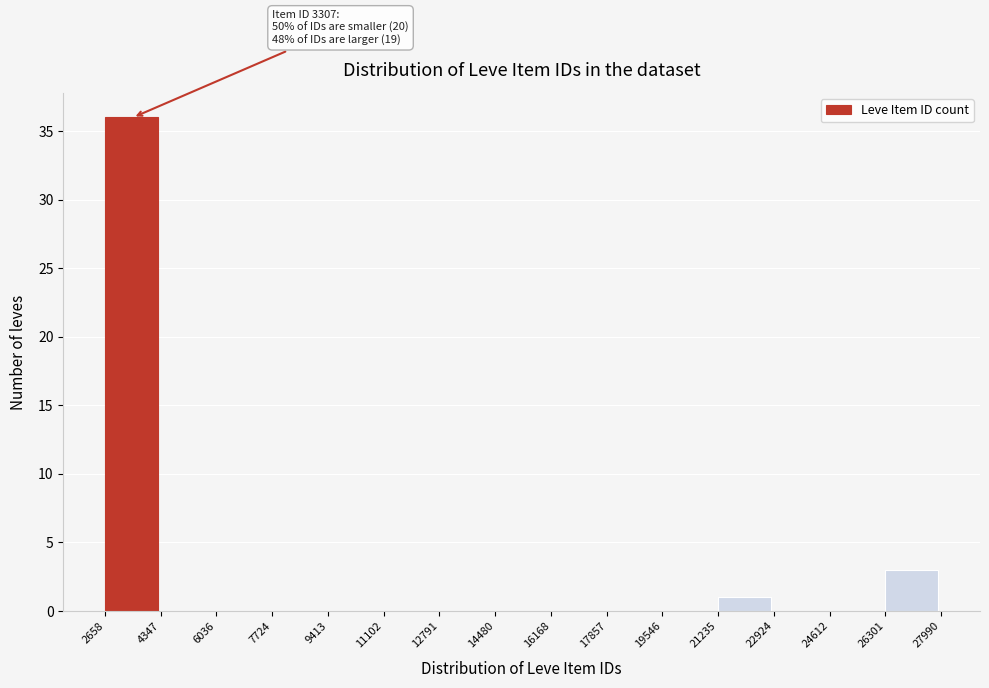

Over which range of the x-axis is the bar tallest?

2658 to 4347